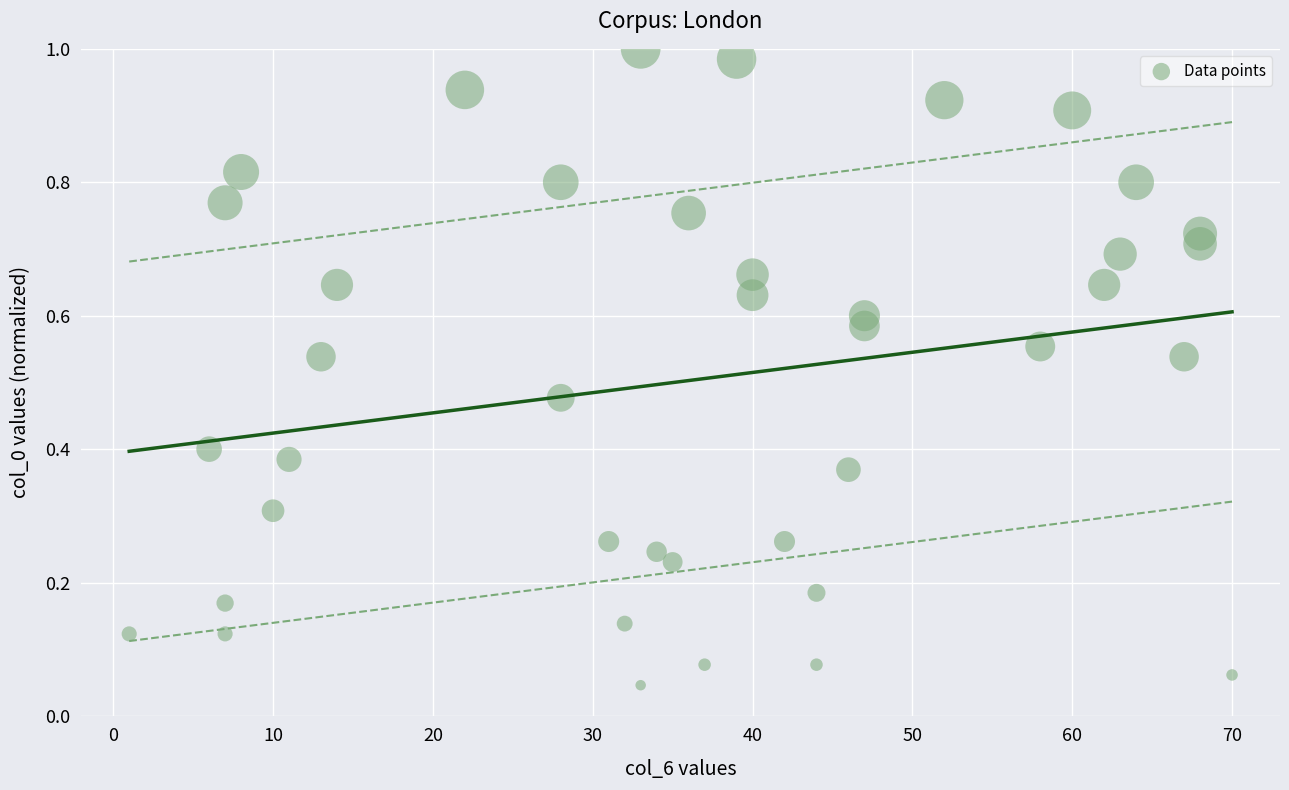

How many data points are displayed?

40